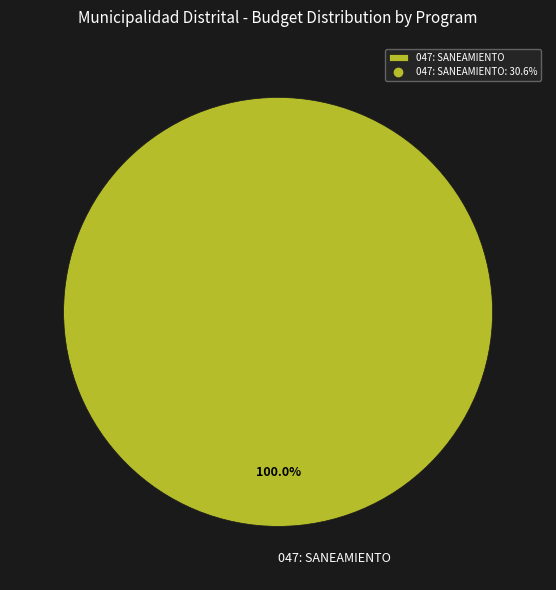

How many segments does this pie chart have?

1